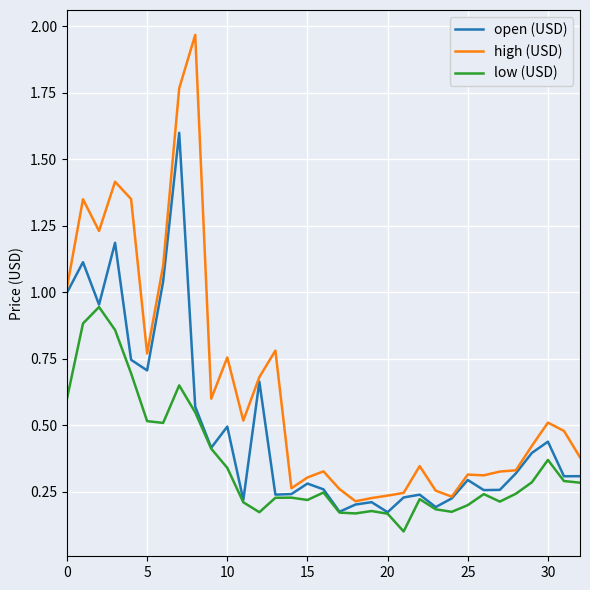

Which series has the largest range (max minus min)?

high (USD)